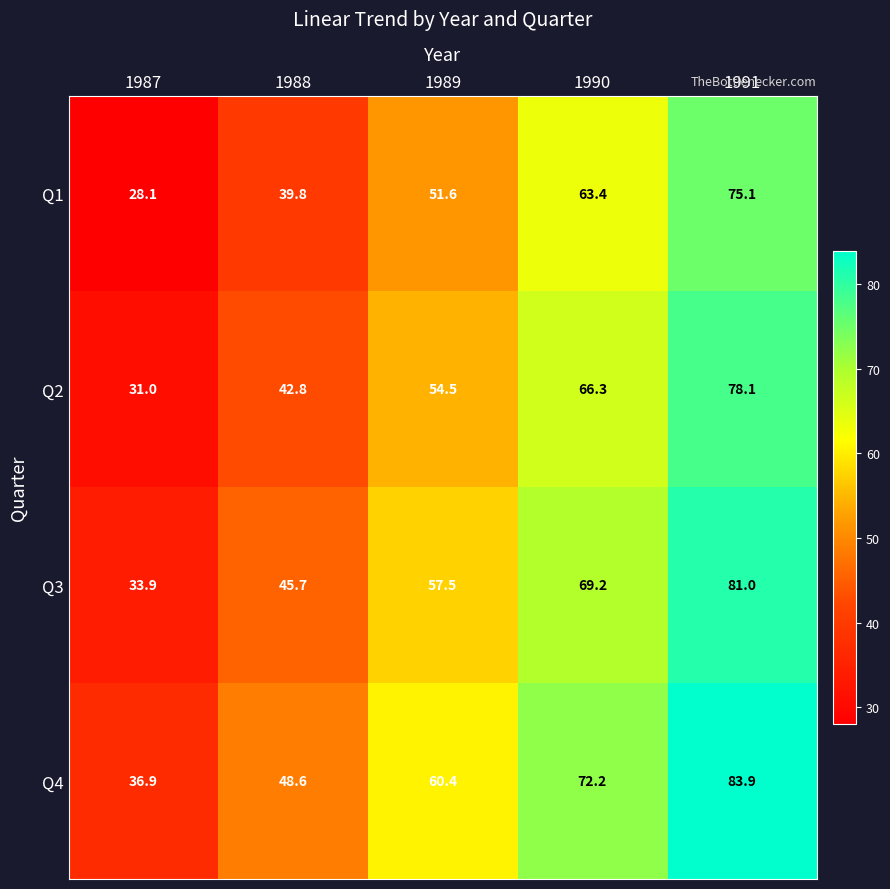

How many categories are shown in the chart?

5